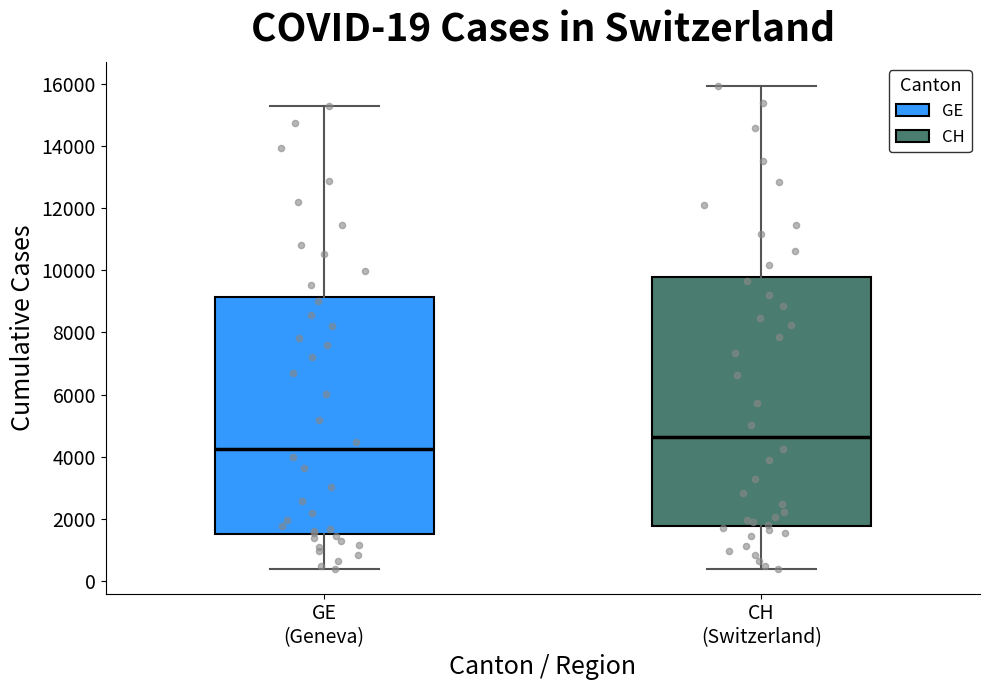

Which box is the tallest, from its lower edge to its upper edge?

CH (Switzerland)